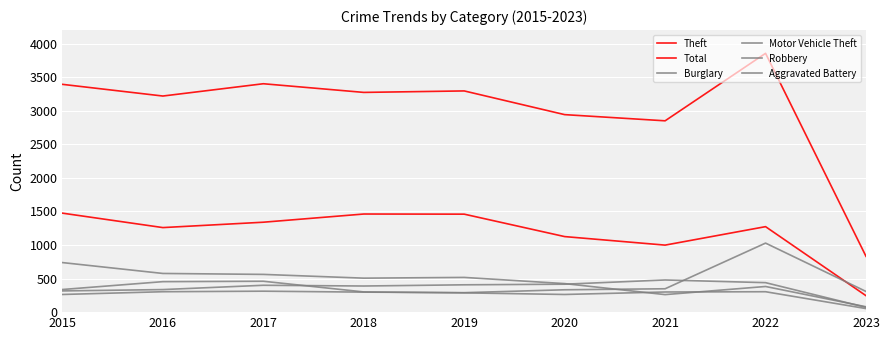

Reading left to right, list all the values displayed in this chart.

Theft: 1474	1259	1339	1461	1459	1125	998	1273	245
Total: 3392	3218	3401	3272	3294	2941	2849	3854	831
Burglary: 738	576	562	506	517	425	261	382	80
Motor Vehicle Theft: 263	304	312	298	290	333	348	1028	308
Robbery: 337	454	460	301	287	263	300	304	53
Aggravated Battery: 316	336	400	389	407	416	479	439	71